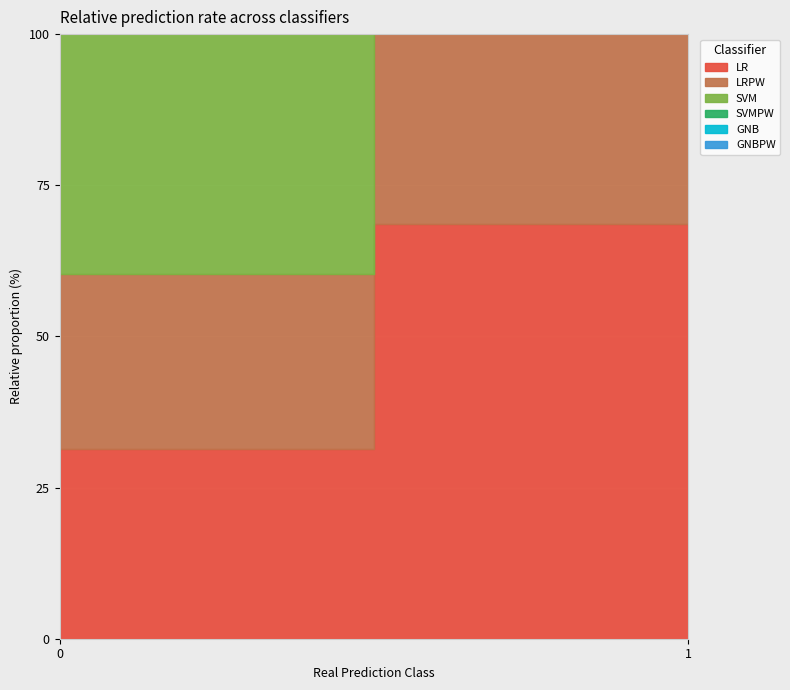

Does the chart display data point markers on the line(s)?

No